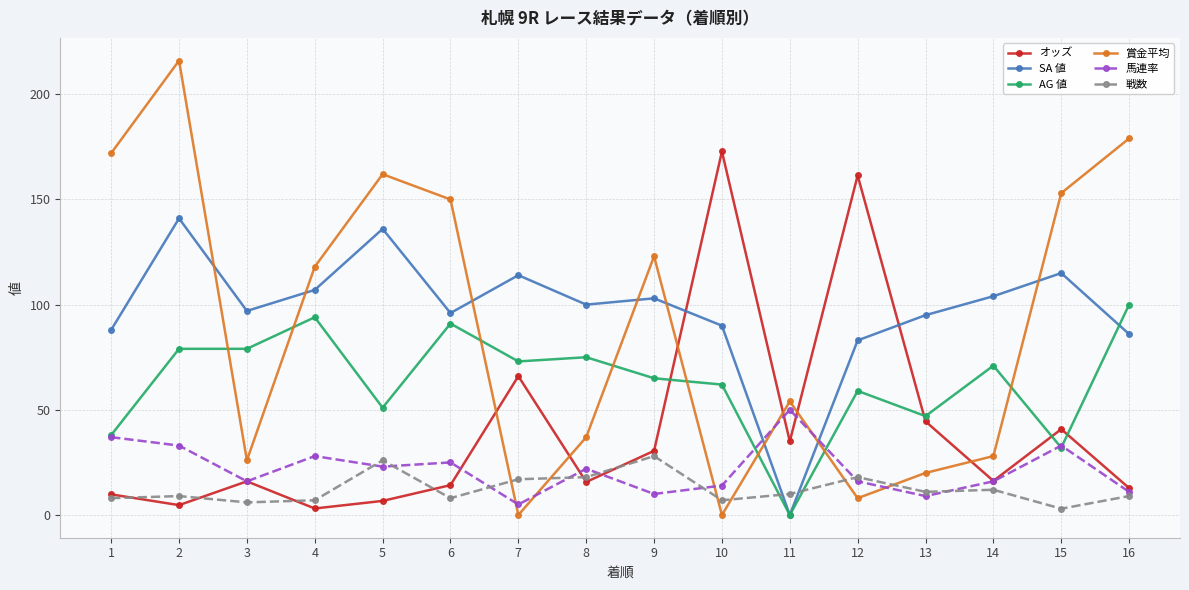

How many interior local peaks does the オッズ series have?

5